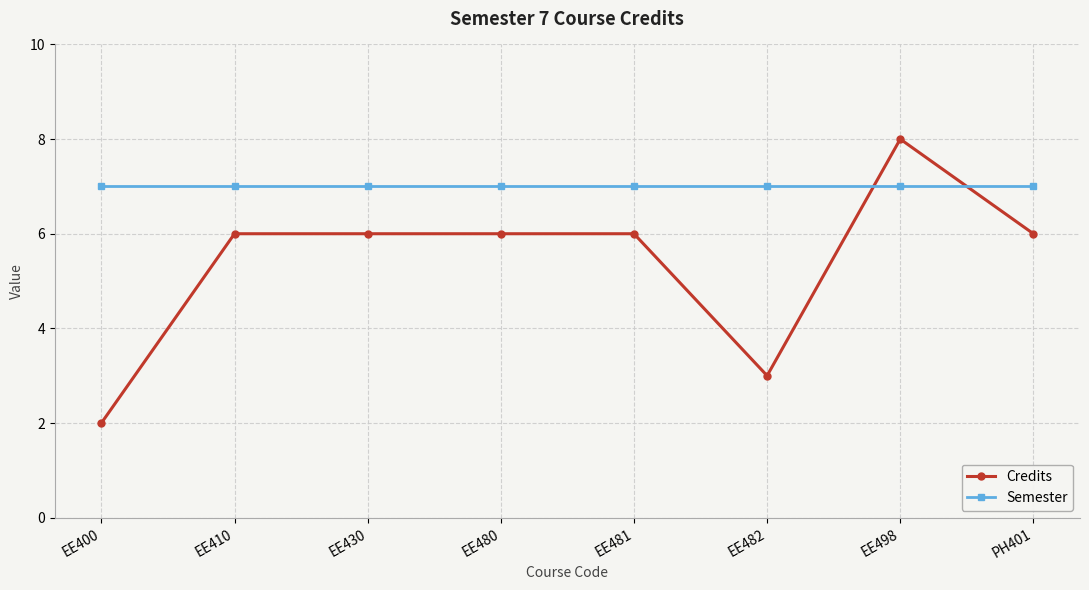

Reading left to right, what are all the values shown in this chart?

Credits: EE400=2	EE410=6	EE430=6	EE480=6	EE481=6	EE482=3	EE498=8	PH401=6
Semester: EE400=7	EE410=7	EE430=7	EE480=7	EE481=7	EE482=7	EE498=7	PH401=7